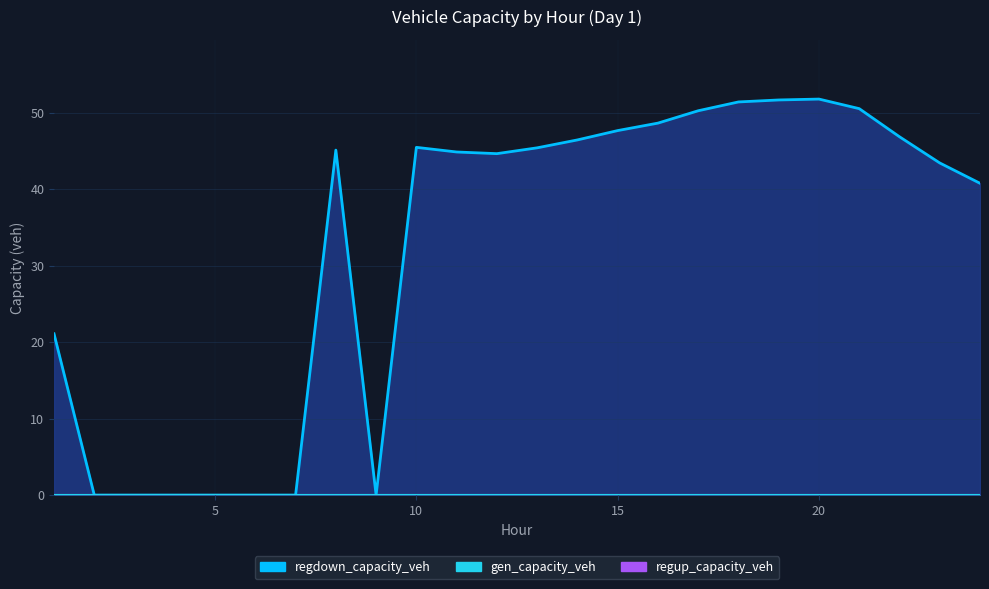

Reading left to right, list all the values displayed in this chart.

gen_capacity_veh: 0.0	0.0	0.0	0.0	0.0	0.0	0.0	0.0	0.0	0.0	0.0	0.0	0.0	0.0	0.0	0.0	0.0	0.0	0.0	0.0	0.0	0.0	0.0	0.0
regup_capacity_veh: 0.0	0.0	0.0	0.0	0.0	0.0	0.0	0.0	0.0	0.0	0.0	0.0	0.0	0.0	0.0	0.0	0.0	0.0	0.0	0.0	0.0	0.0	0.0	0.0
regdown_capacity_veh: 21.1	0.0	0.0	0.0	0.0	0.0	0.0	45.1	0.0	45.5	44.9	44.7	45.4	46.5	47.7	48.7	50.3	51.4	51.7	51.8	50.5	46.9	43.4	40.8